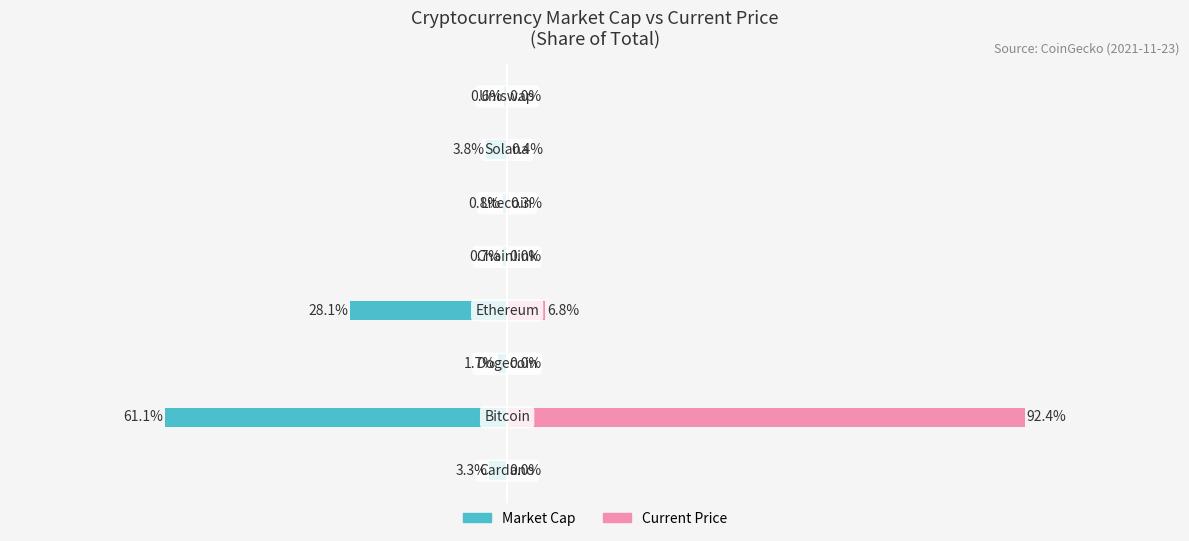

True or false: Market Cap has a value of -61.1 at 1.

True